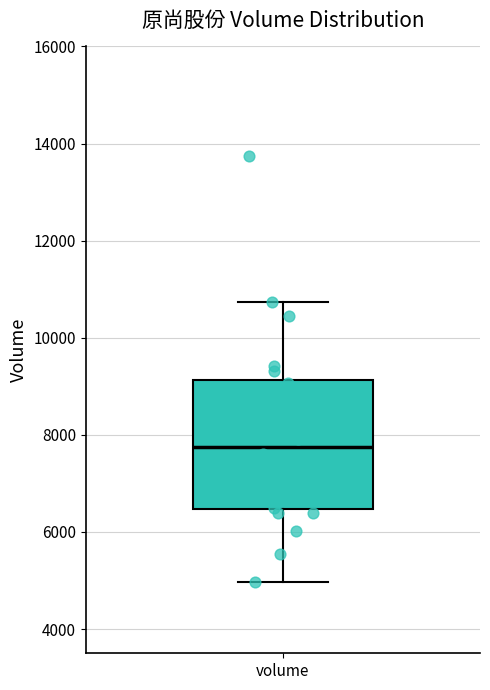

Read this box plot against the y-axis: the position of the median line, the range covered by the box, and the ends of both whiskers. The values are not printed on the chart, so give them approximately, as read against the axis.

median 7800, box 6400 to 9200, whiskers 5000 to 10800